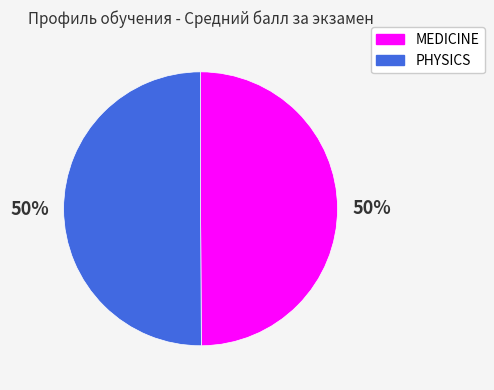

Is it true that PHYSICS is 41% of the pie?

False